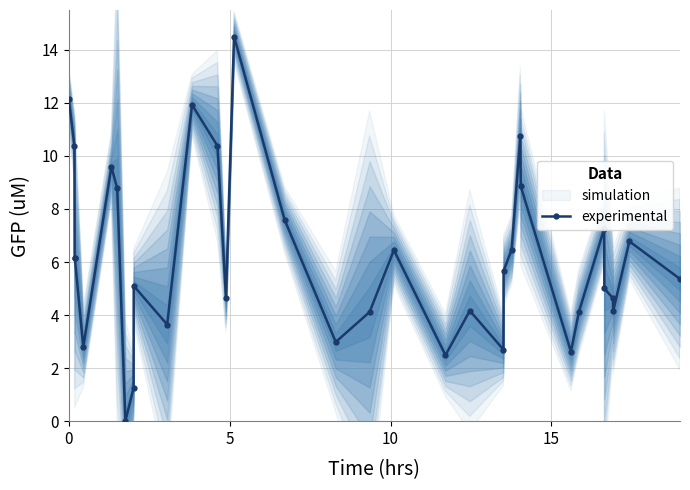

What is the value of the experimental point at the 29th from the left?

7.3